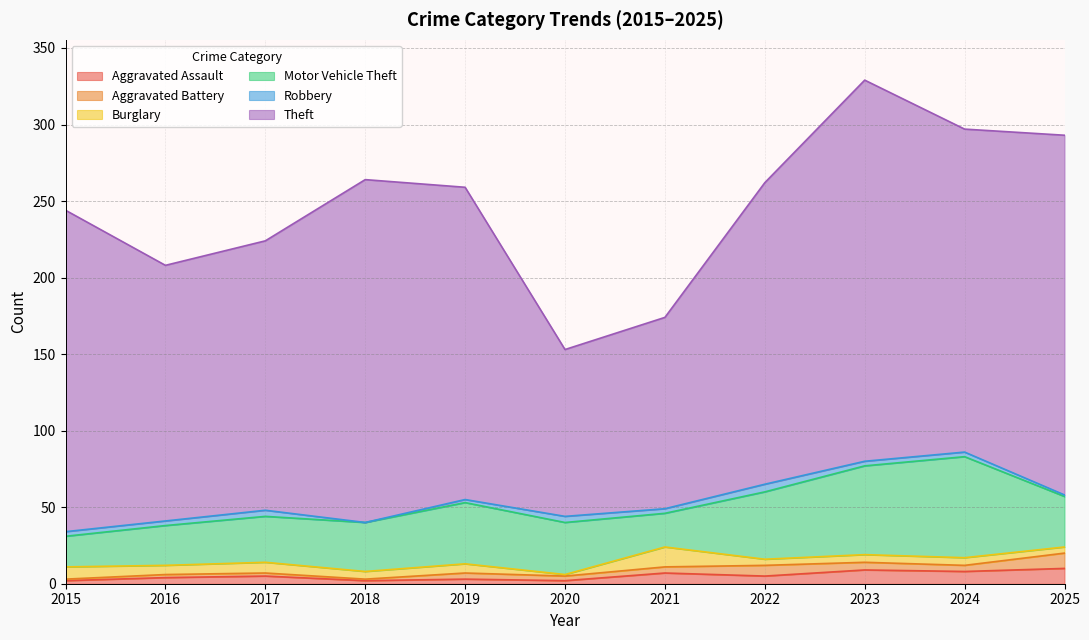

True or false: Aggravated Battery and Aggravated Assault intersect in this chart.

True